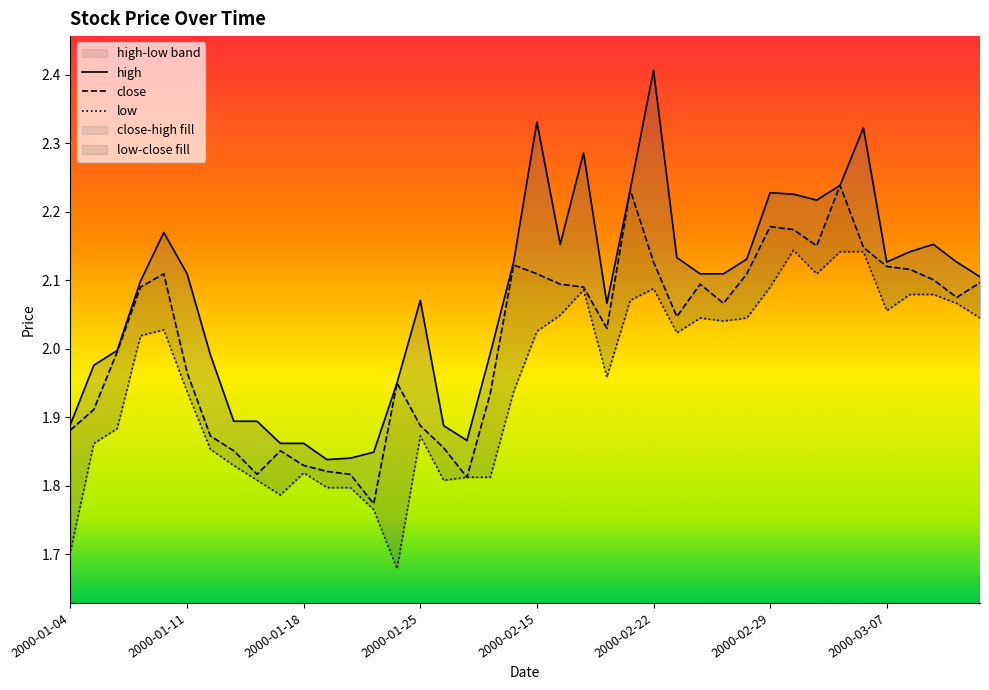

Is the value of low at 2000-02-22 greater than the value of high at 26?

No